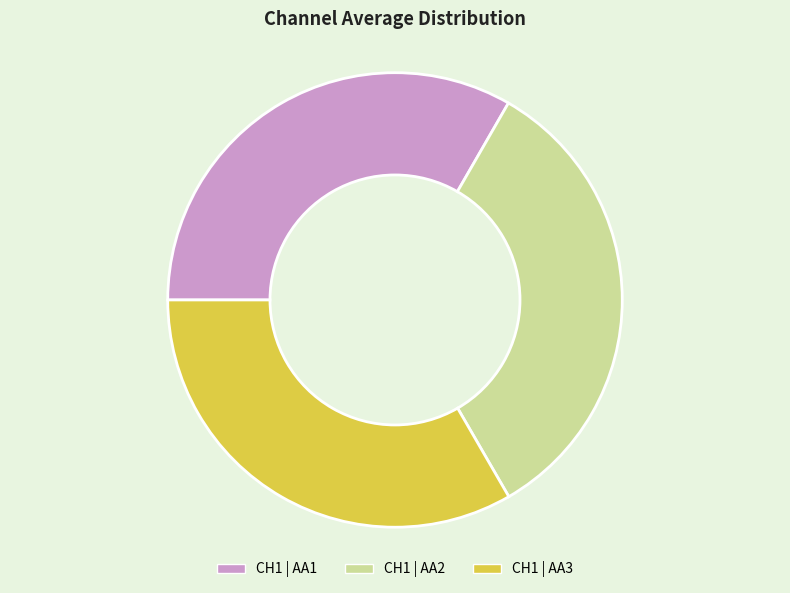

True or false: CH1 | AA3 accounts for 33% of the total.

True